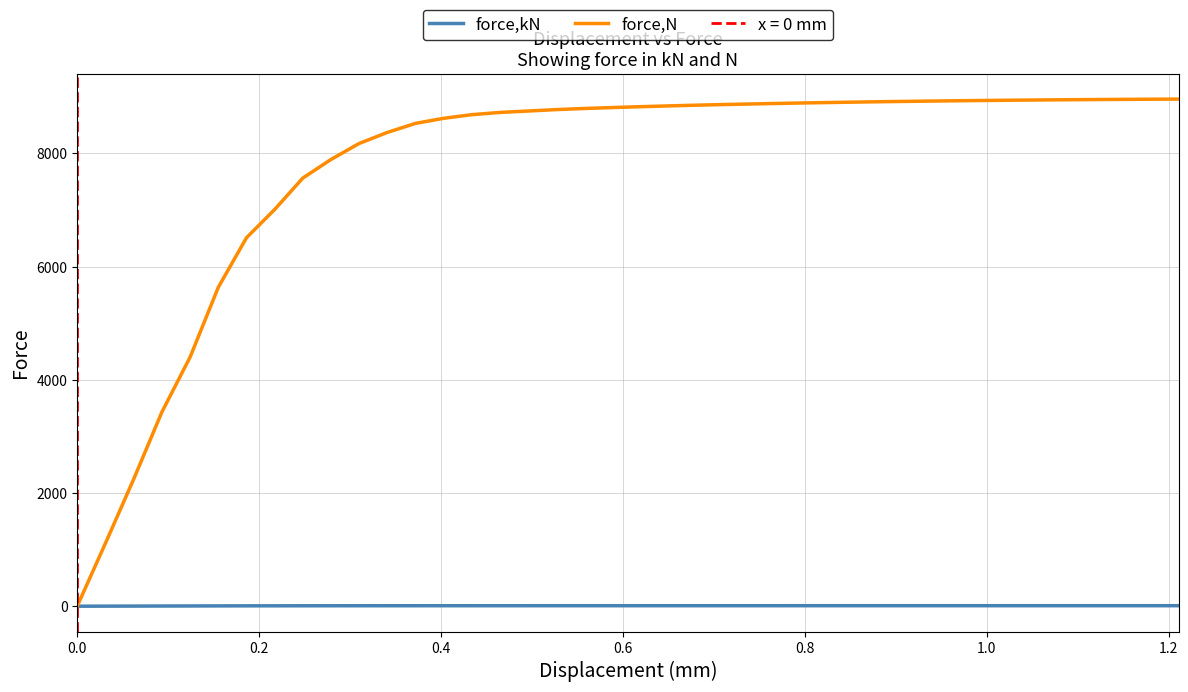

Reading left to right, what are all the values shown in this chart?

force,kN: 0.0	1.1	2.2	3.4	4.4	5.6	6.5	7.0	7.6	7.9	8.2	8.4	8.5	8.6	8.7	8.7	8.7	8.8	8.8	8.8	8.8	8.8	8.9	8.9	8.9	8.9	8.9	8.9	8.9	8.9	8.9	8.9	8.9	8.9	8.9	8.9	9.0	9.0	9.0	9.0
force,N: 3.2	1113.6	2244.2	3429.3	4399.9	5634.2	6509.7	7008.9	7564.1	7892.5	8174.9	8369.8	8529.7	8619.8	8683.9	8723.9	8748.7	8773.7	8793.5	8810.0	8825.3	8839.4	8852.5	8864.1	8874.5	8884.3	8893.7	8901.9	8909.6	8916.7	8923.2	8929.2	8934.5	8939.5	8943.9	8947.9	8951.5	8954.6	8957.3	8959.6